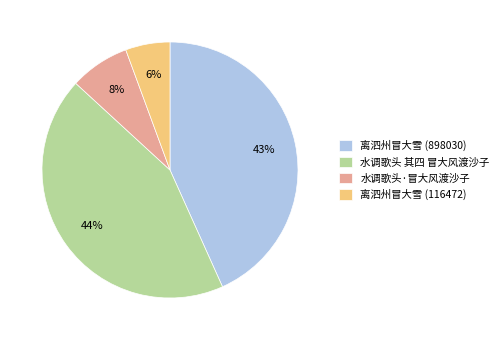

Which category has the smallest portion of the pie?

离泗州冒大雪 (116472)